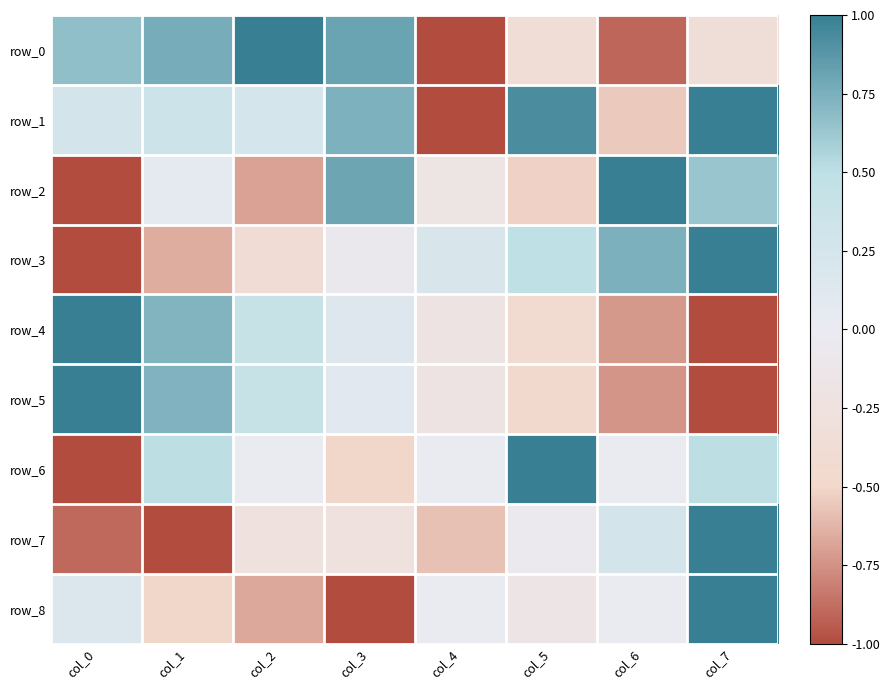

Which has a higher value, col_7 or col_0?

col_0